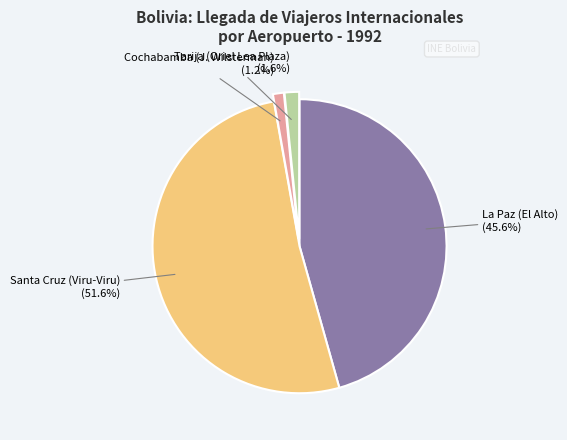

Is there a majority slice in this chart?

Yes